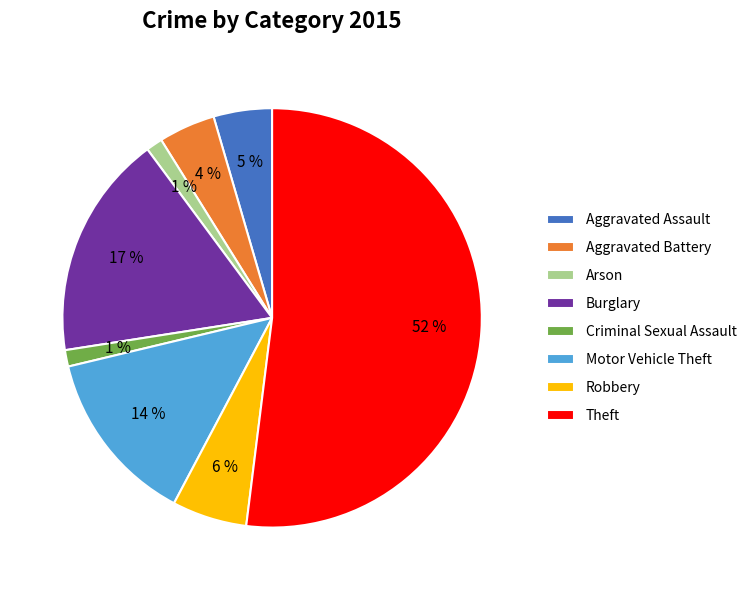

Which category has the biggest portion of the pie?

Theft